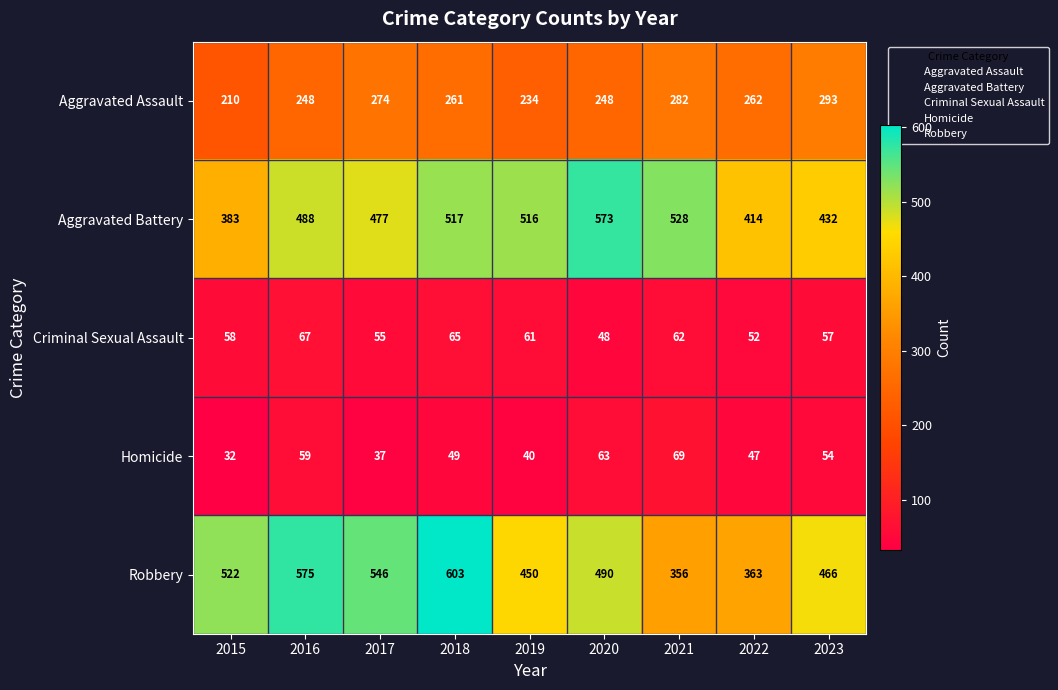

At which category does the chart reach its peak across all series?

2018